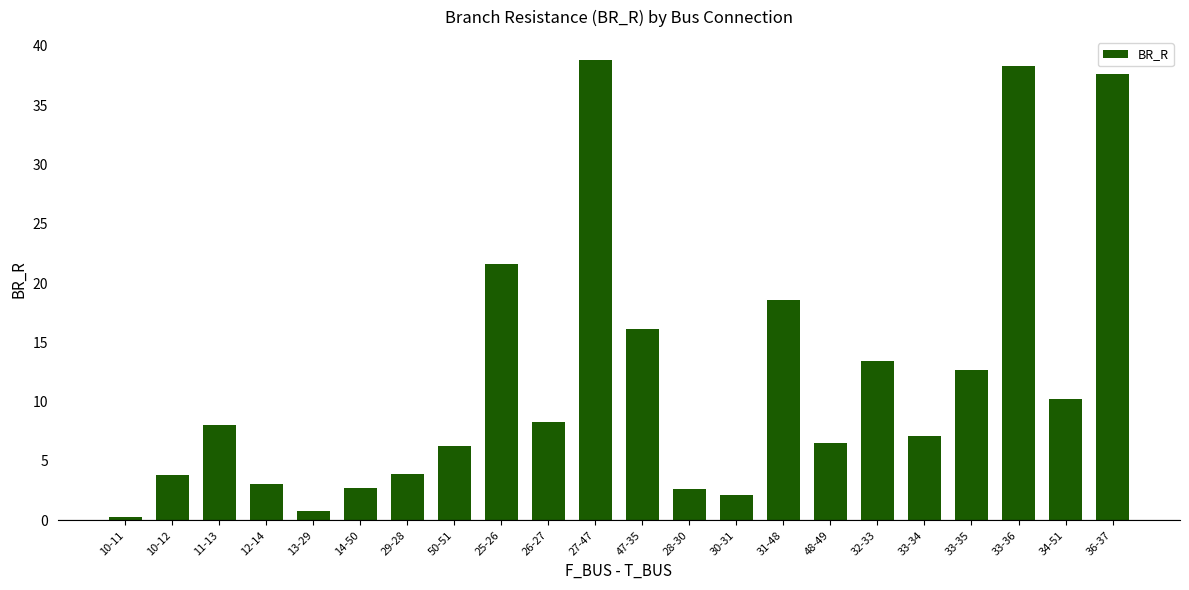

The chart shows a value of 57.2 at 33-36. True or false?

False